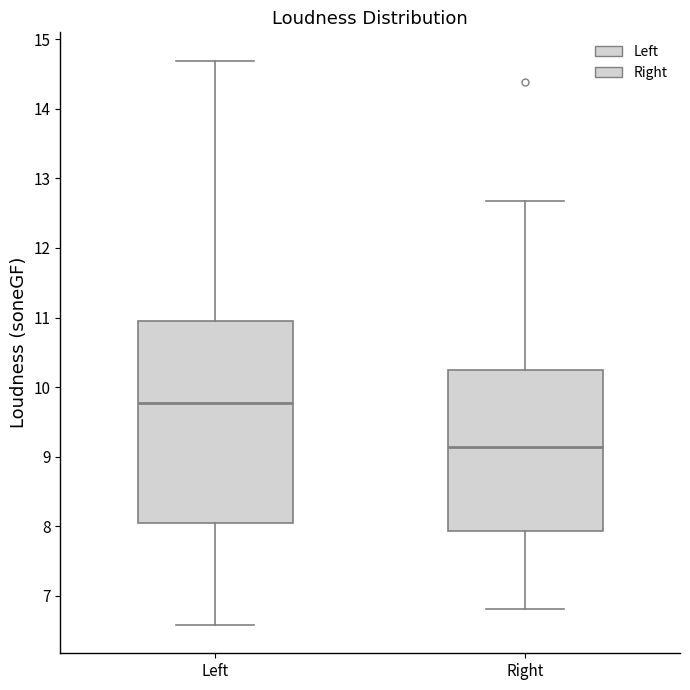

Reading left to right, read every box against the y-axis: the position of its median line, the range the box covers, and the ends of its whiskers. The values are not printed on the chart, so give them approximately, as read against the axis.

Left: median 9.8, box 8.0 to 10.9, whiskers 6.6 to 14.7
Right: median 9.1, box 7.9 to 10.2, whiskers 6.8 to 12.7